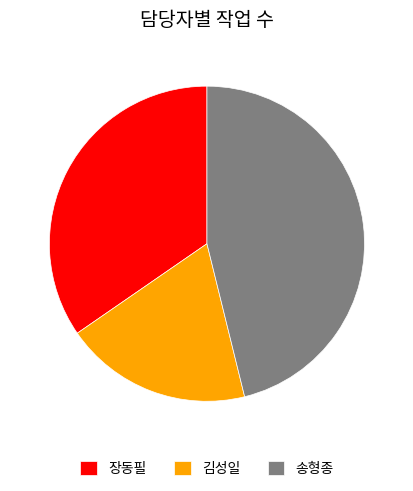

Rank the categories by value from lowest to highest.

김성일, 장동필, 송형종